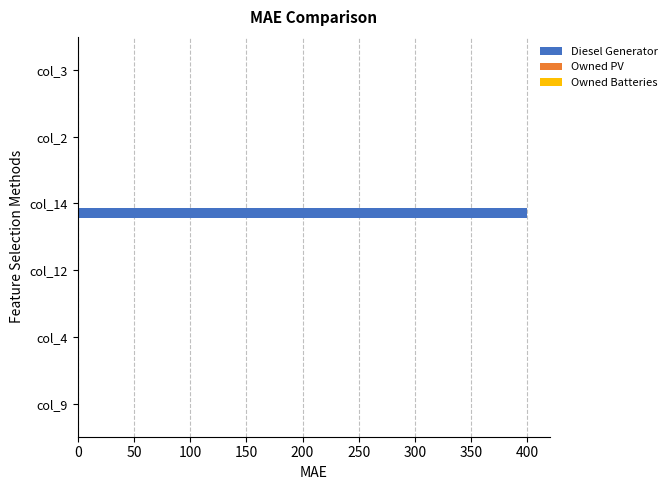

Is it true that the value at col_2 is 0?

True